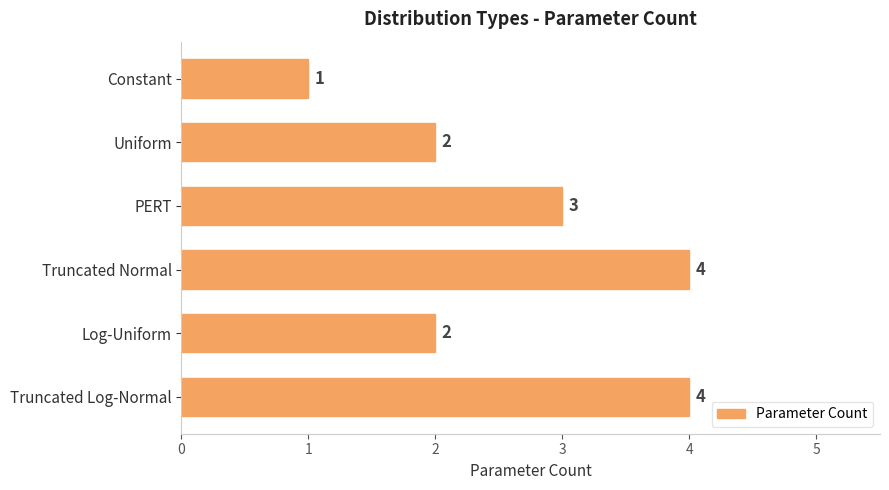

What is the value of the 4th bar from the top?

4